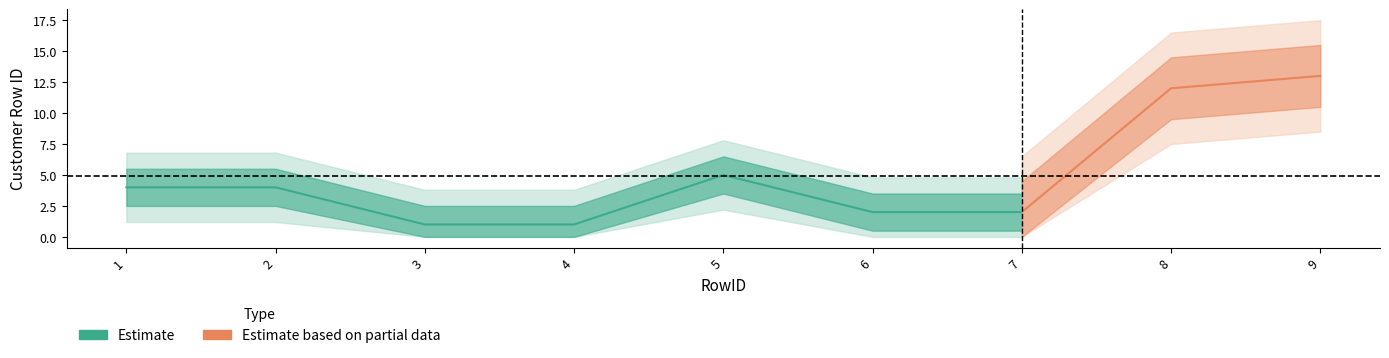

Rank the categories by value from lowest to highest.

3, 4, 6, 7, 1, 2, 5, 8, 9